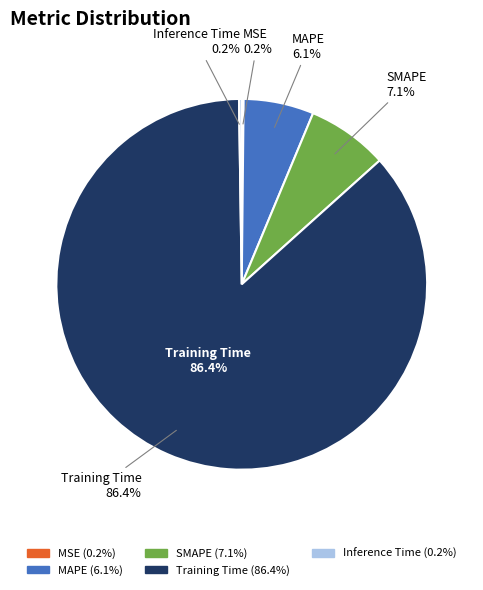

Which slice is the smallest?

MSE